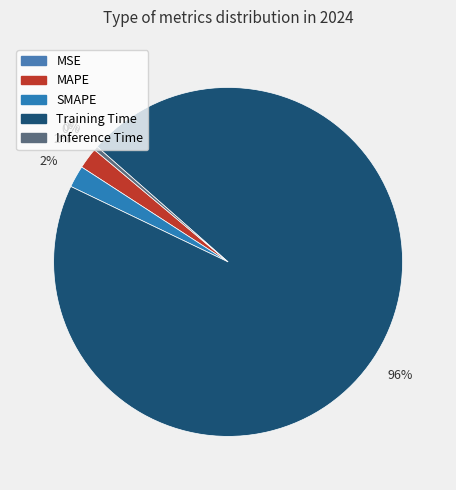

Does Training Time account for over 50% of the chart?

Yes